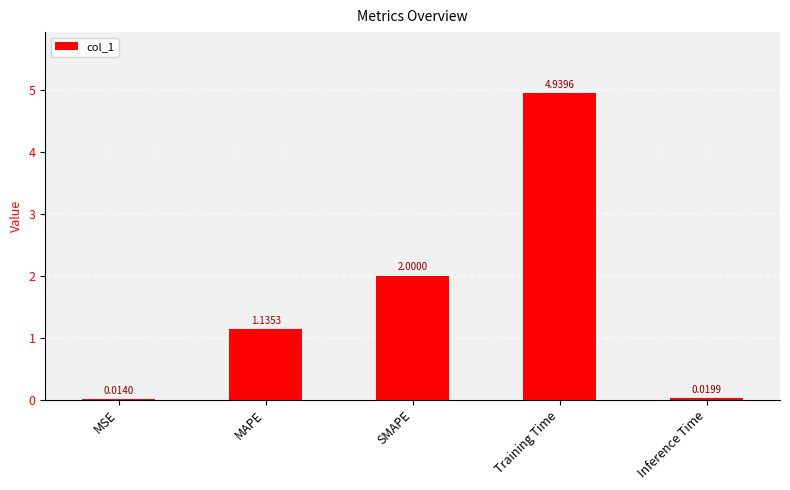

What is the change in value from MSE to Training Time?

+4.9